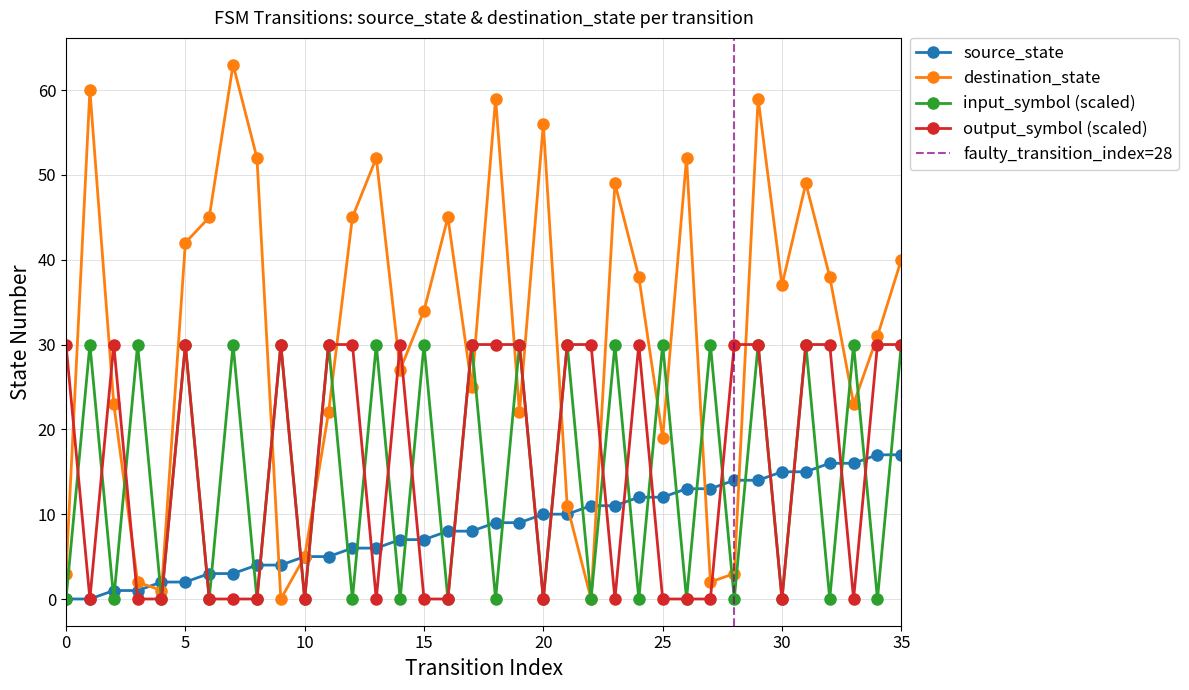

The source_state series shows 9 at 12. True or false?

False